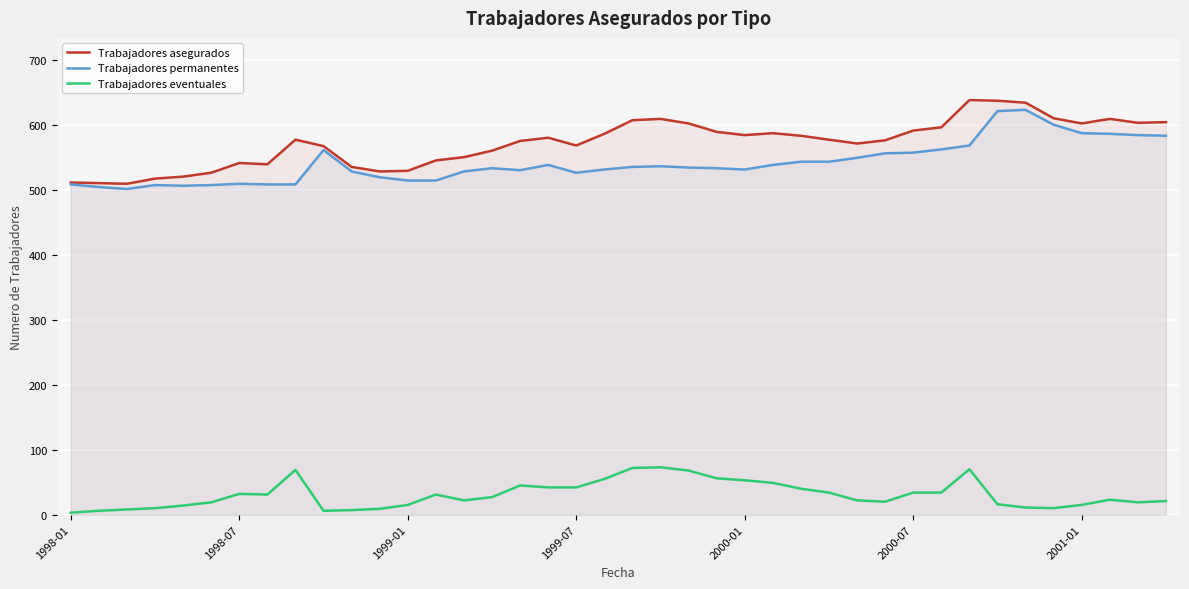

How many lines are shown in the chart?

3